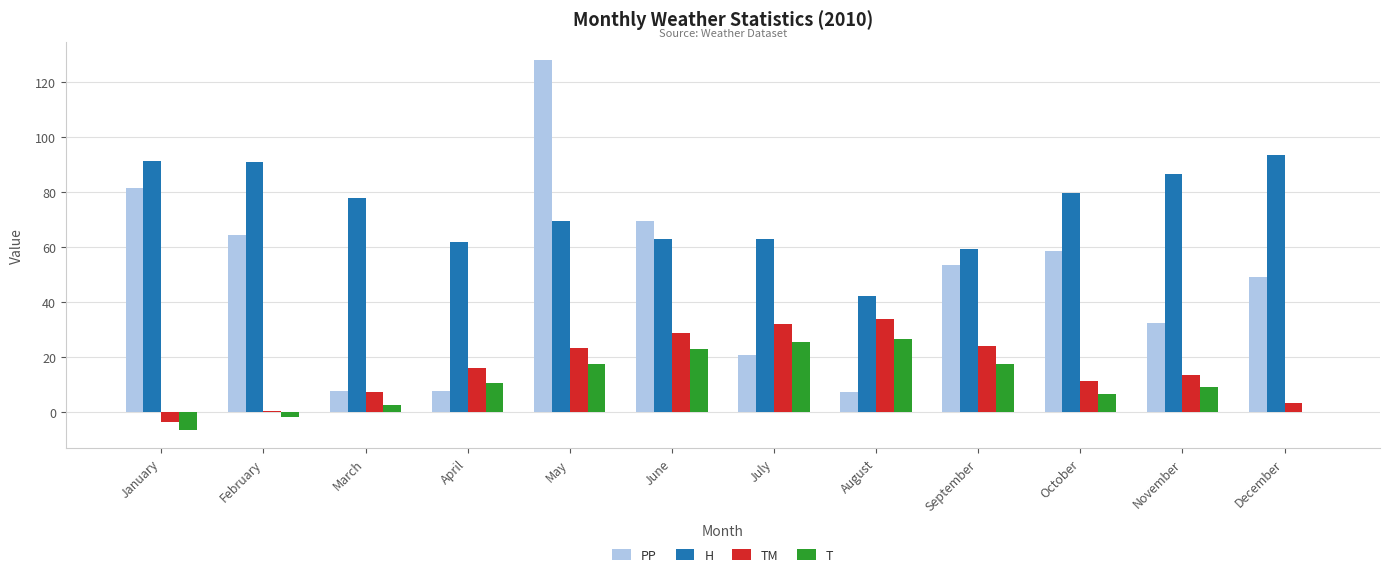

Does the chart contain stacked bars?

No